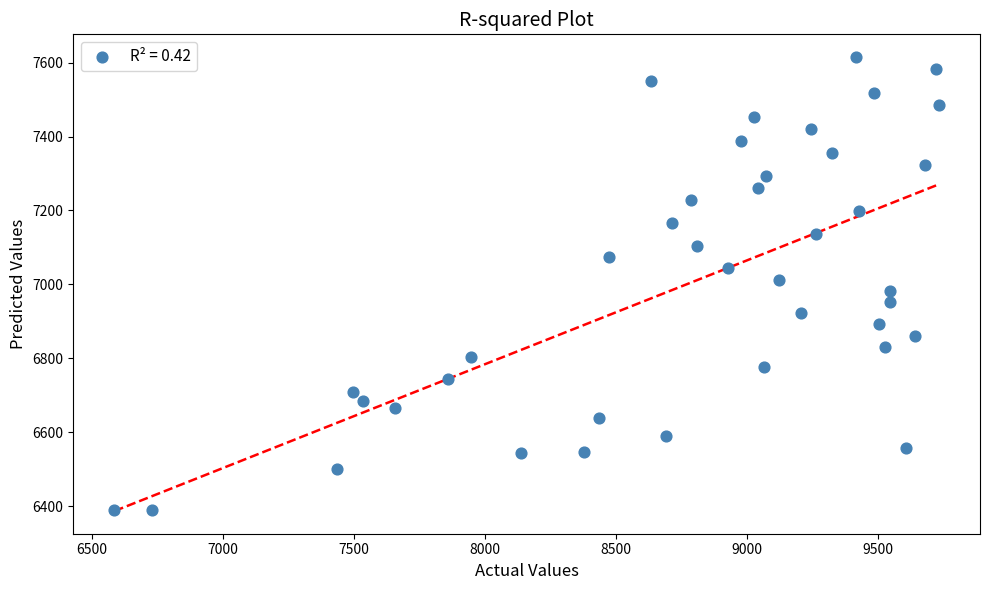

What is the range of X values (max minus min)?

3146.0